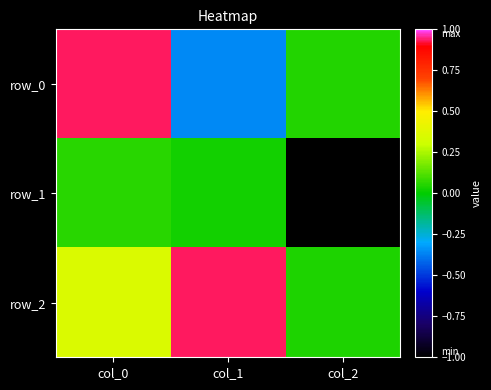

What is the total value across all series at col_0?

1.3